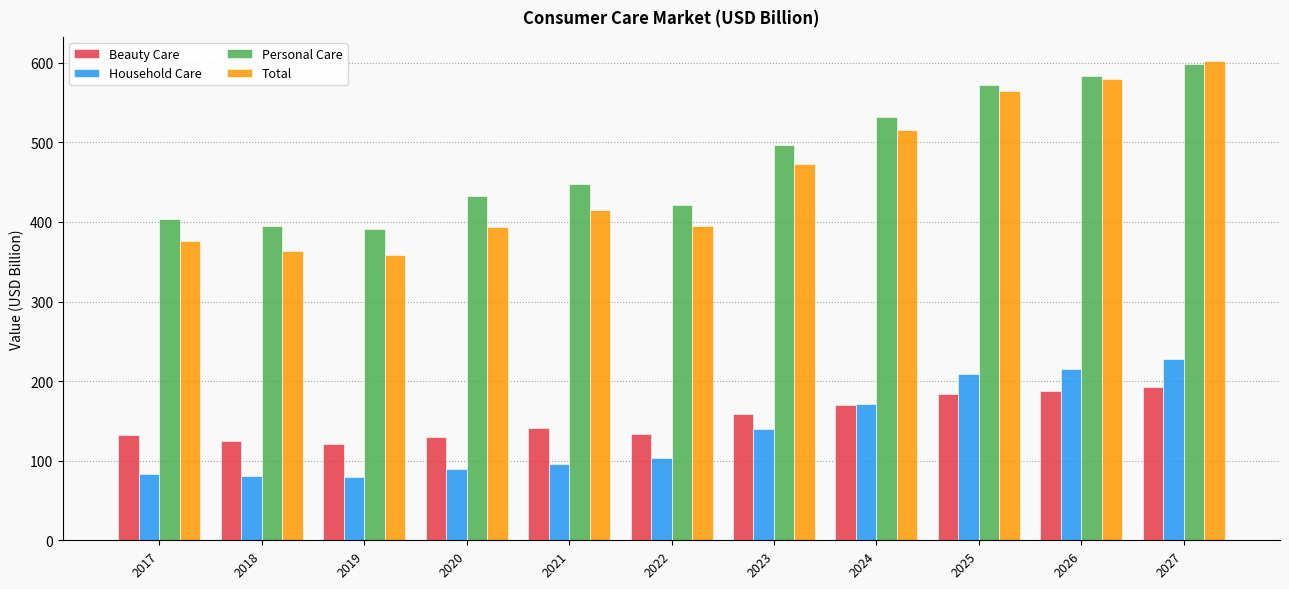

Which category has the lowest value in the Total series?

2019